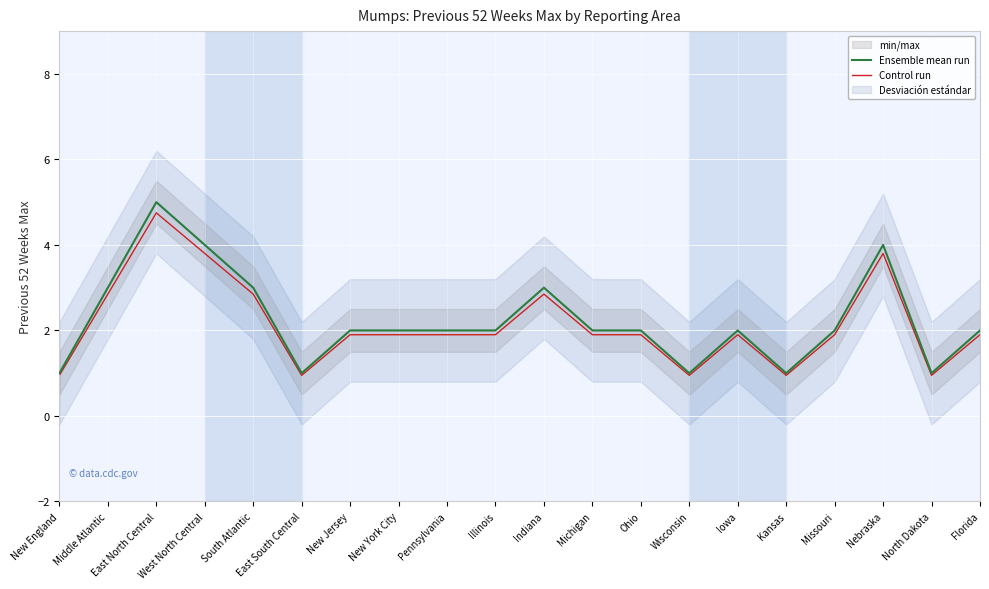

Which series has the largest range (max minus min)?

Ensemble mean run